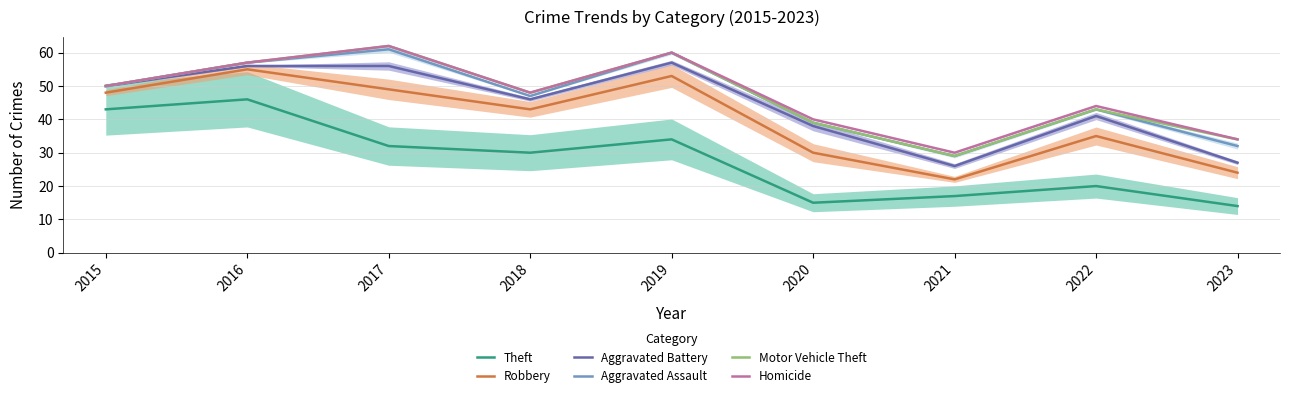

At which label does Motor Vehicle Theft reach its peak?

2017